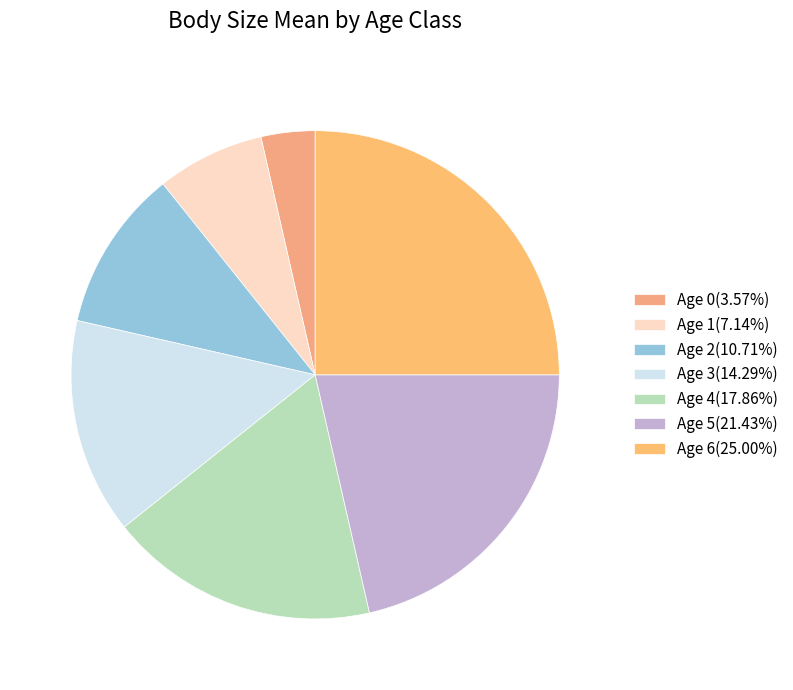

Which category has the biggest portion of the pie?

Age 6